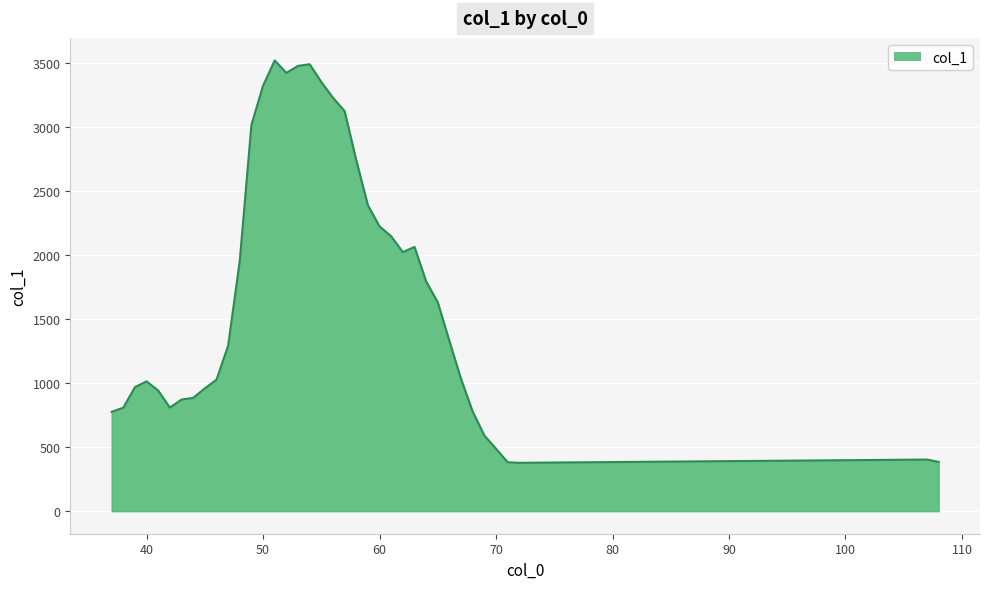

What is the greatest value displayed?

3516.6